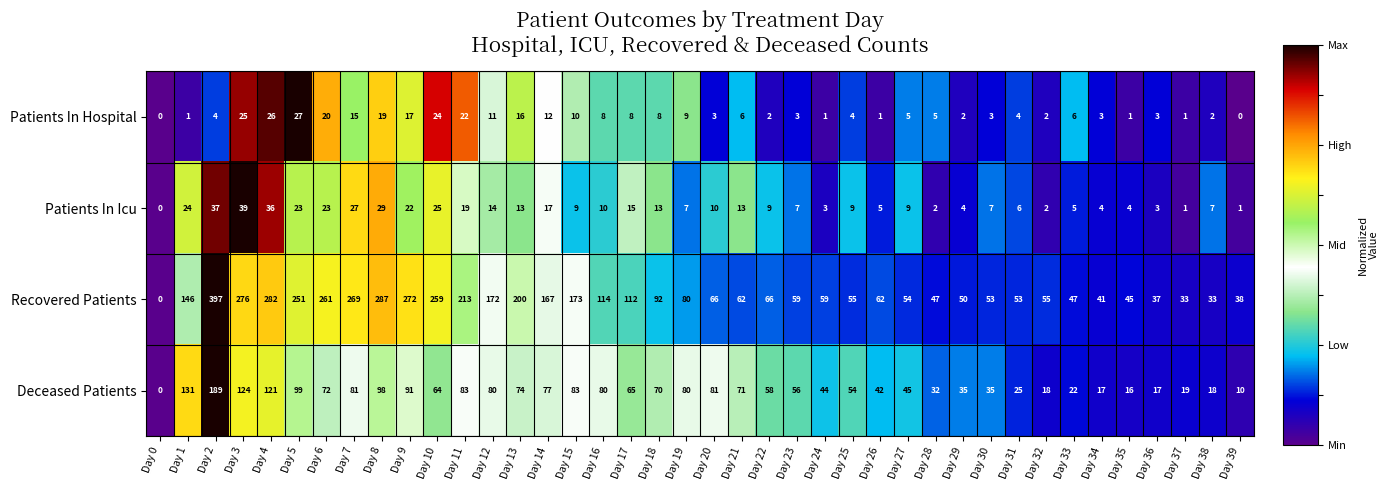

List the series in order of their peak value, highest first.

Recovered Patients, Deceased Patients, Patients In Icu, Patients In Hospital